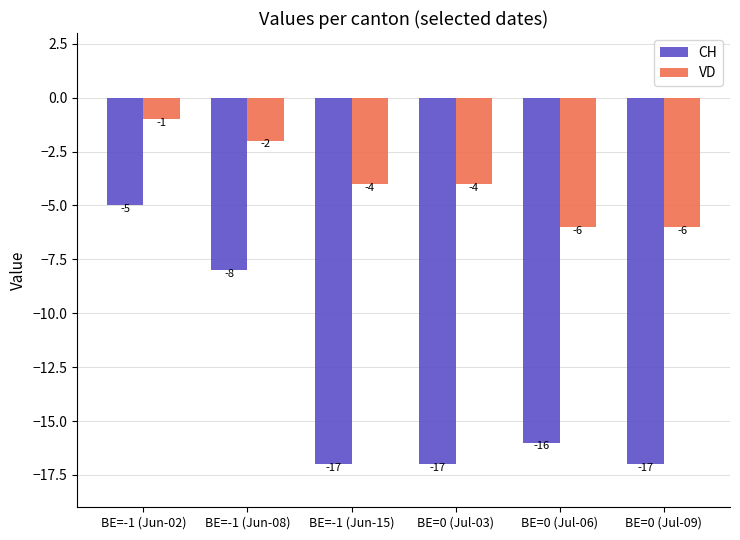

Rank the series by their average value, from lowest to highest.

CH, VD